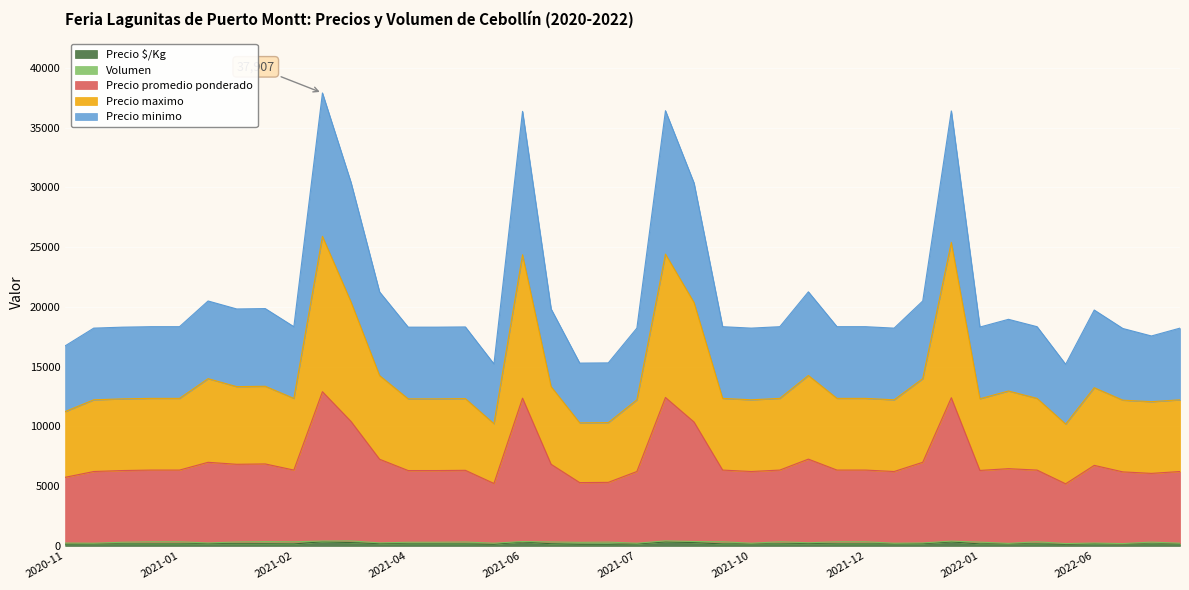

Is it true that Precio minimo equals 6195 at 2021-01-12?

False